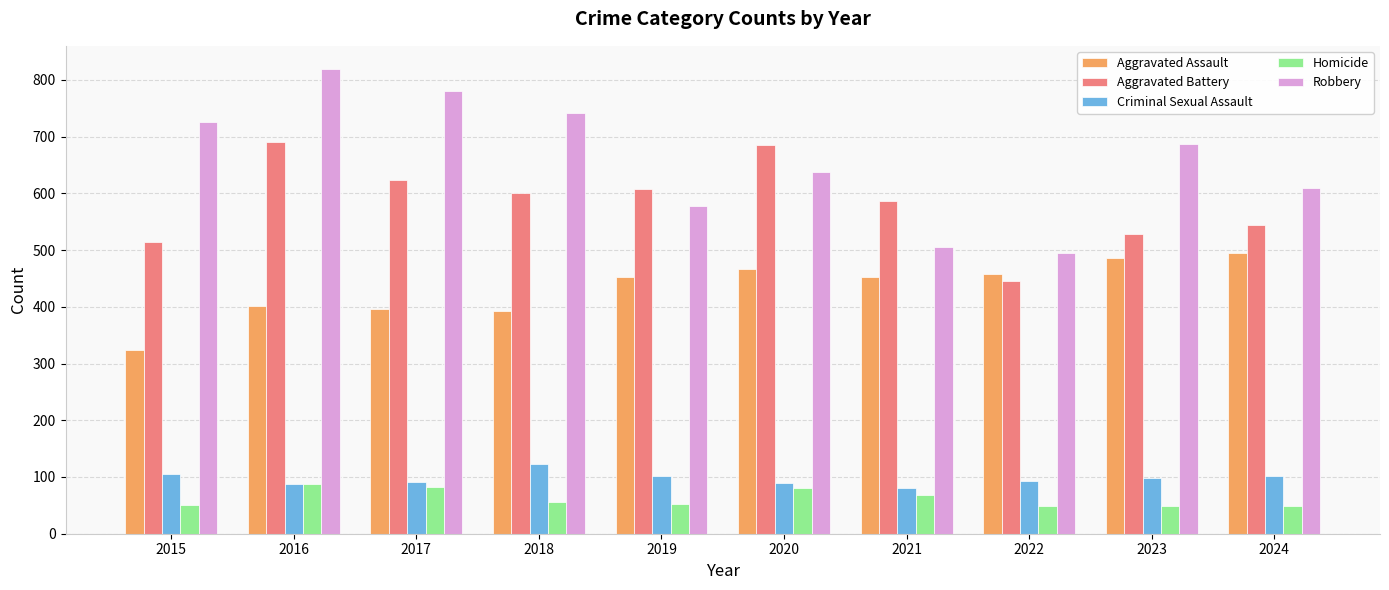

What is the total value across all series at 2016?

2086